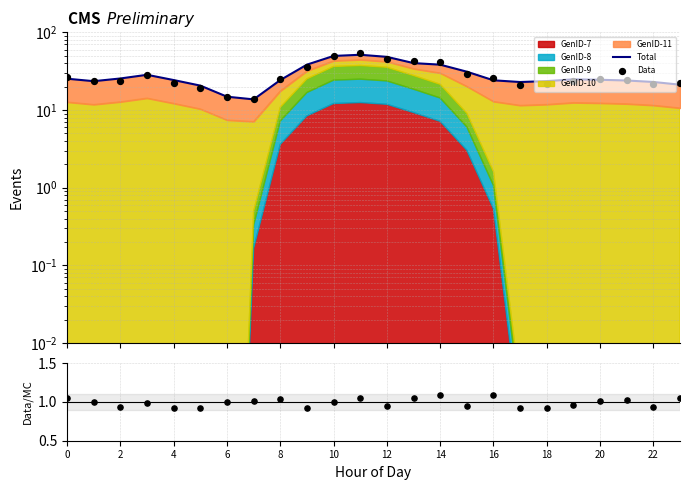

Is the value of Total at 2 greater than the value of Data at 16?

No